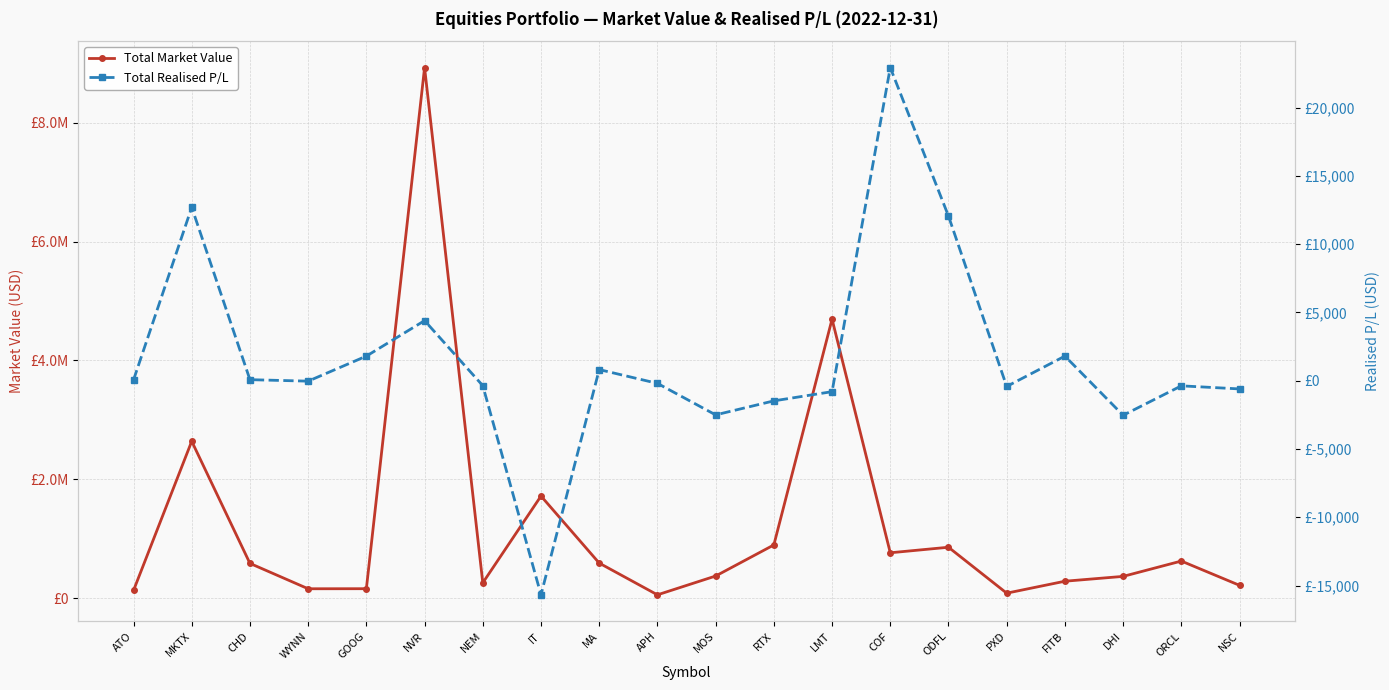

At which label does Total Realised P/L first exceed -31?

ATO